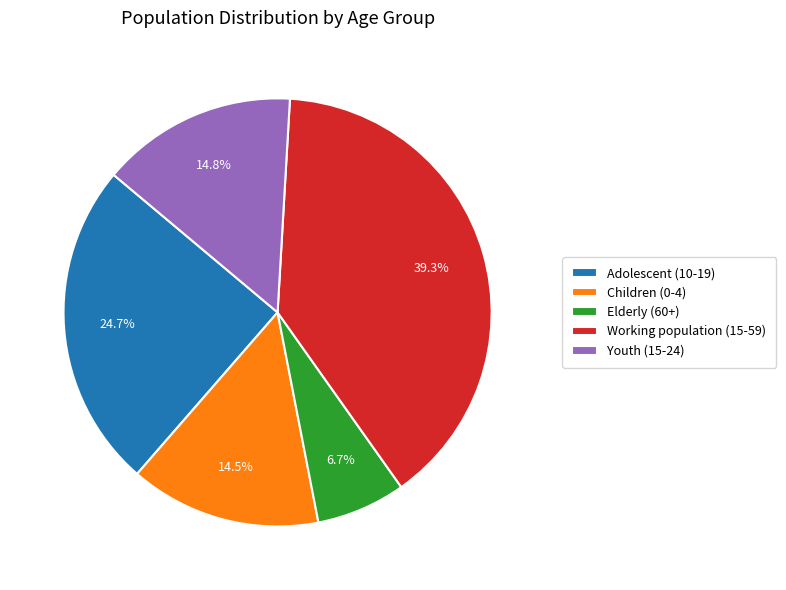

How many segments does this pie chart have?

5